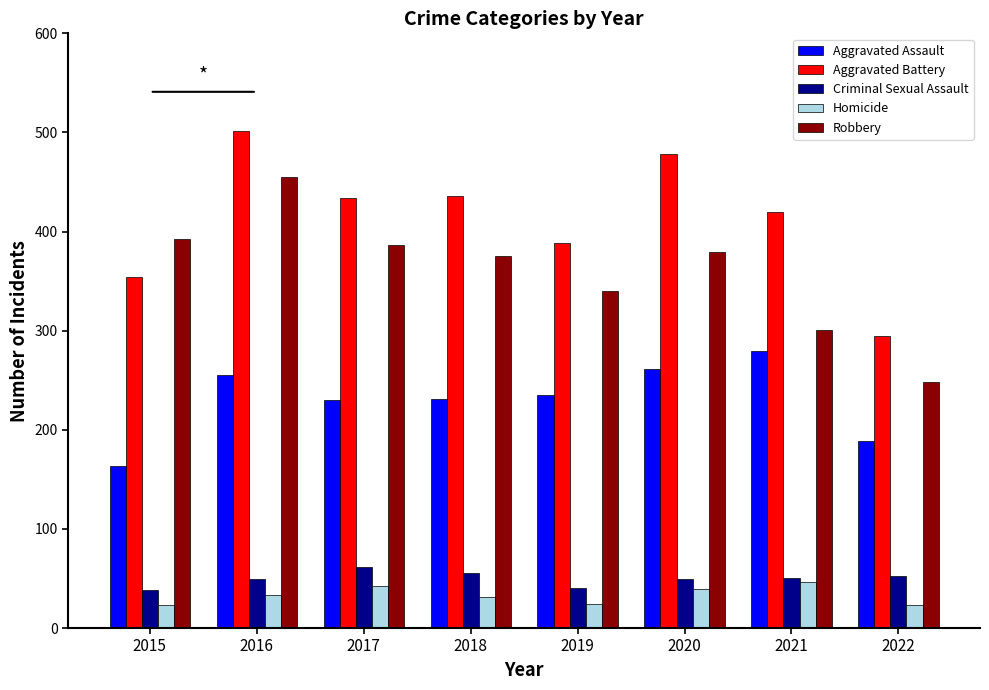

What is the difference between the maximum and second lowest values in the Aggravated Assault series?

90